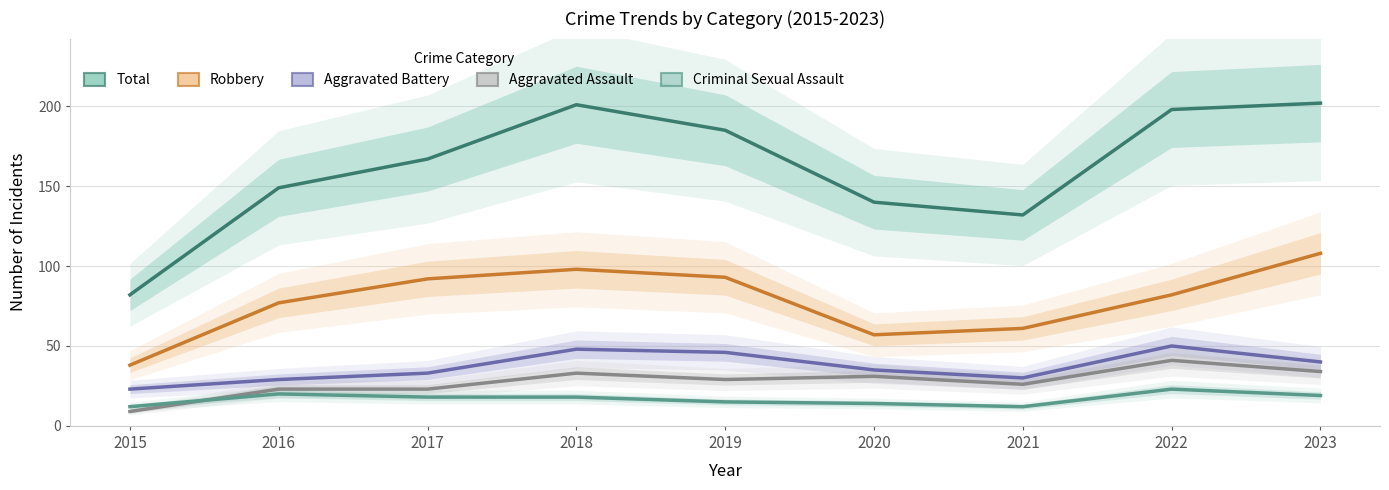

What is the value of the Robbery point at the 9th from the left?

108